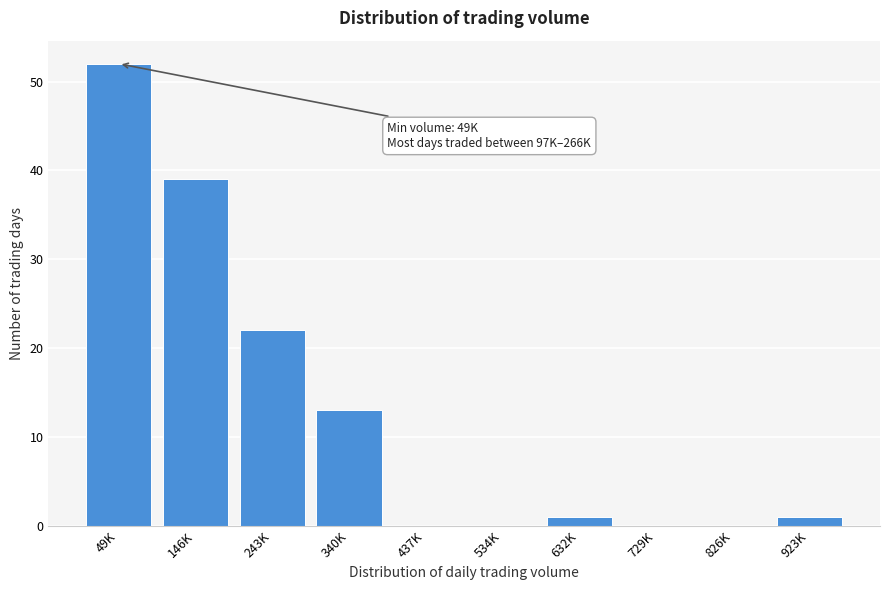

Reading right to left, list all the values displayed in this chart.

923K=1	826K=0	729K=0	632K=1	534K=0	437K=0	340K=13	243K=22	146K=39	49K=52